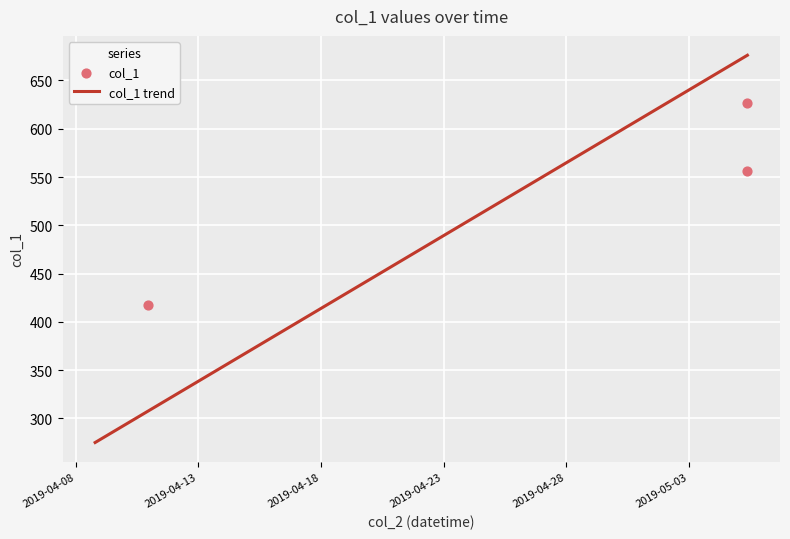

What is the maximum value for col_1 trend?

676.1